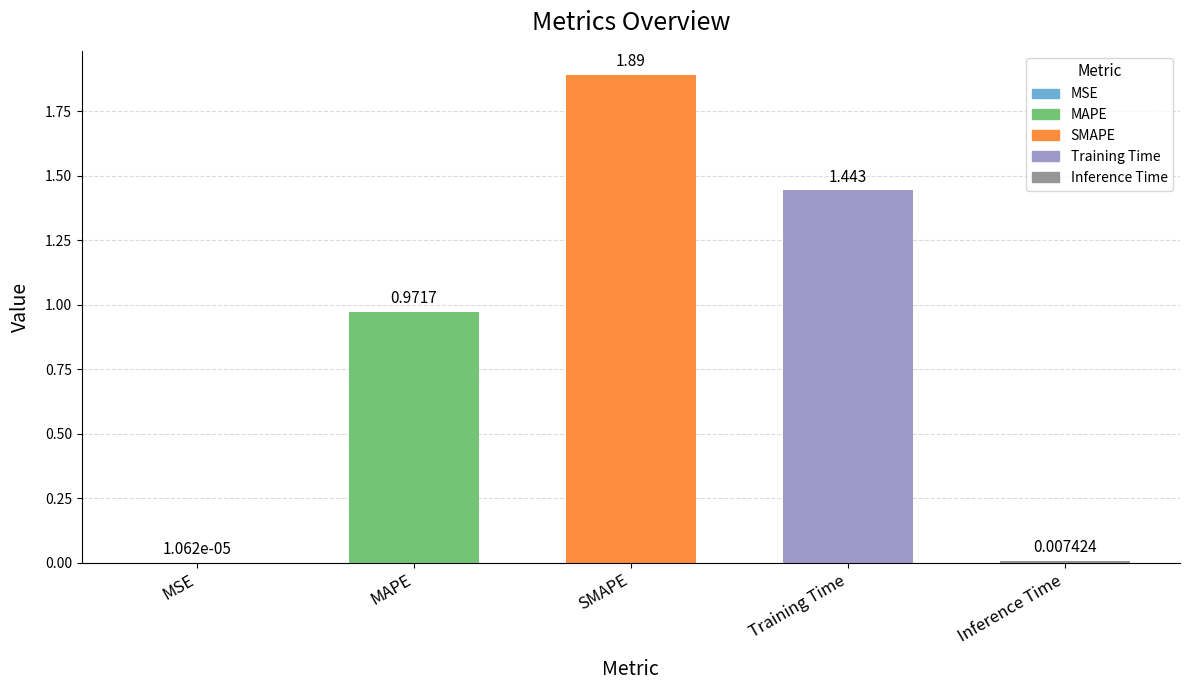

Which has a higher value, SMAPE or Training Time?

SMAPE